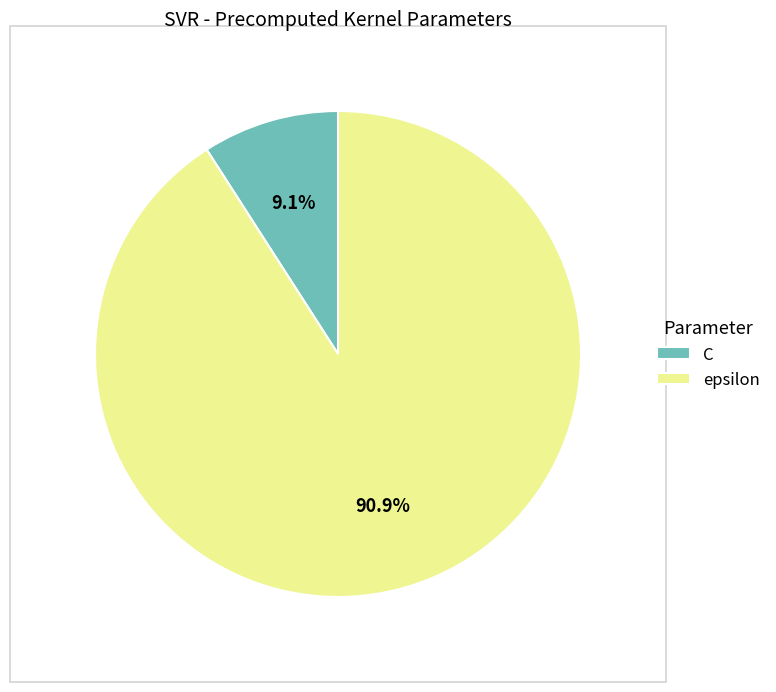

To the nearest percent, what is the difference between the largest and smallest slice percentages?

82%